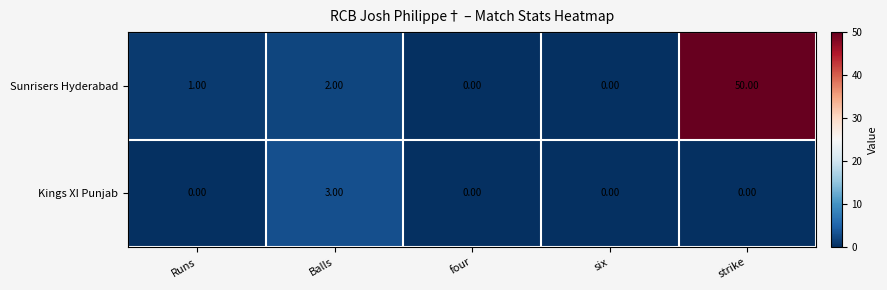

At which category is the sum across all series the highest?

strike